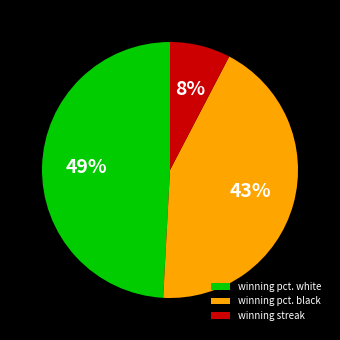

Do winning streak and winning pct. white together represent more than half of the pie?

Yes